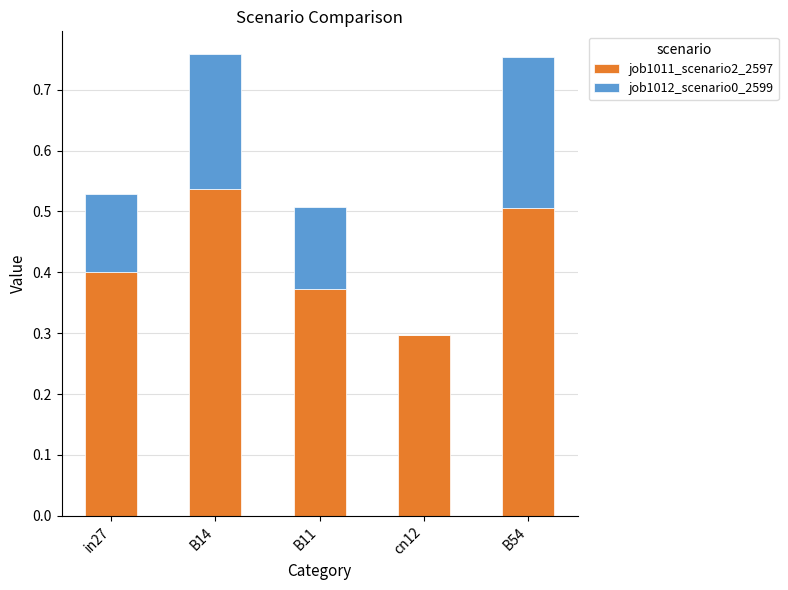

The job1011_scenario2_2597 series shows 0.4 at in27. True or false?

True